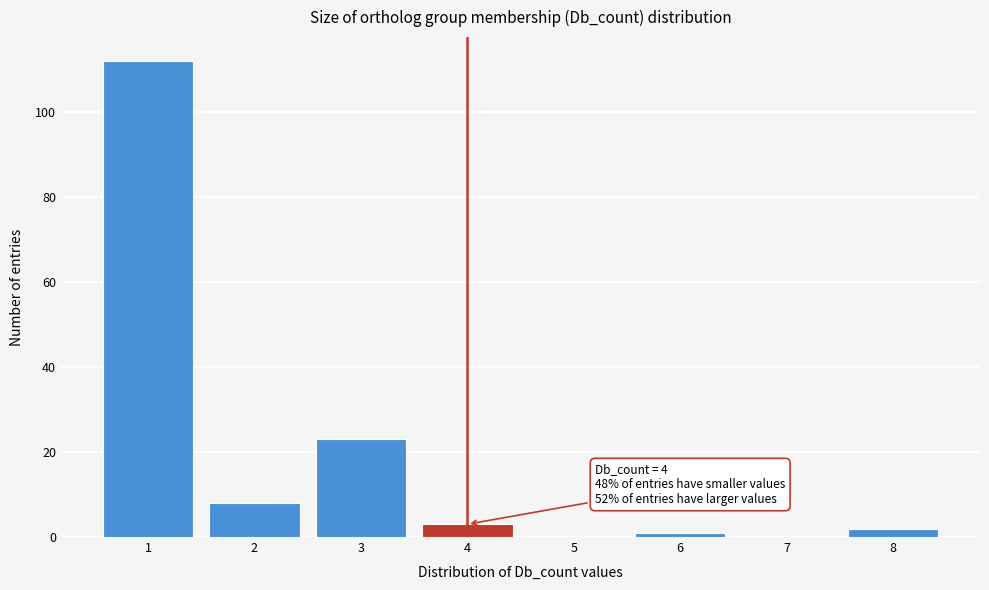

Which range on the x-axis has the tallest bar?

0.5 to 1.5